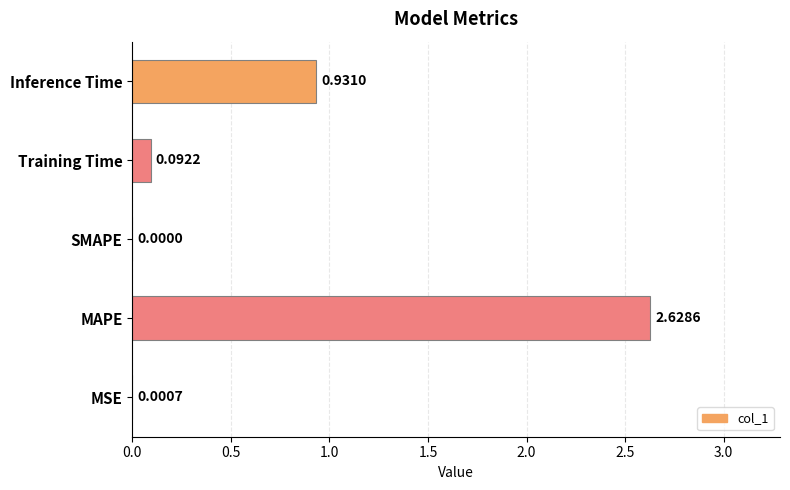

What is the sum of all values?

3.7